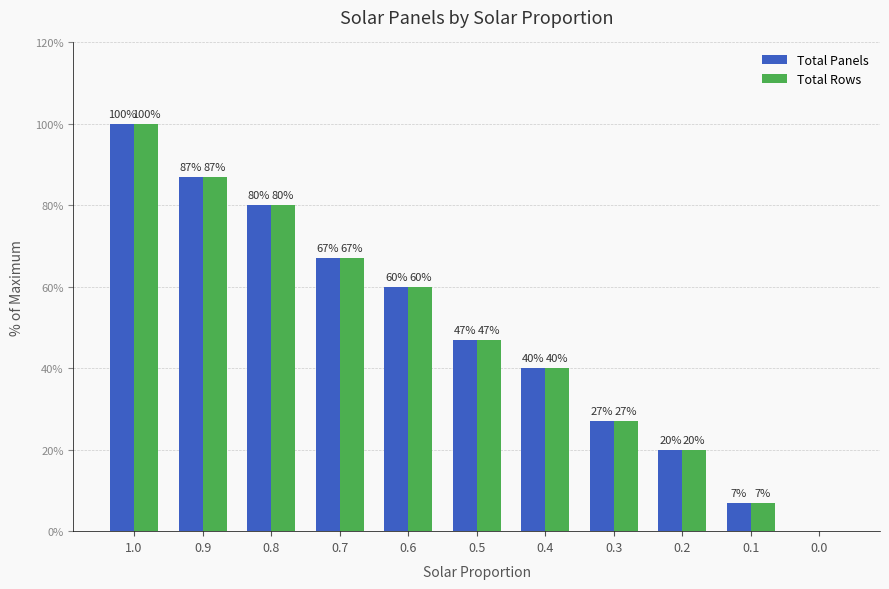

At which category is the sum across all series the highest?

1.0